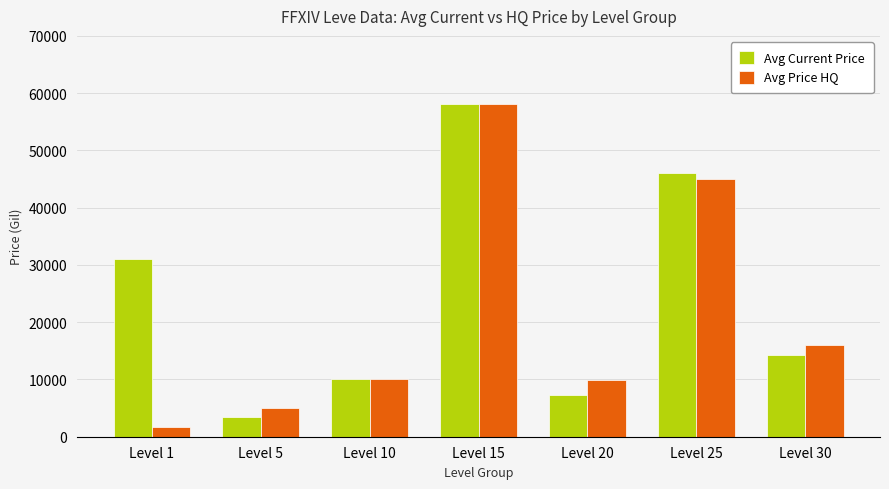

Rank the series by their average value, from highest to lowest.

Avg Current Price, Avg Price HQ